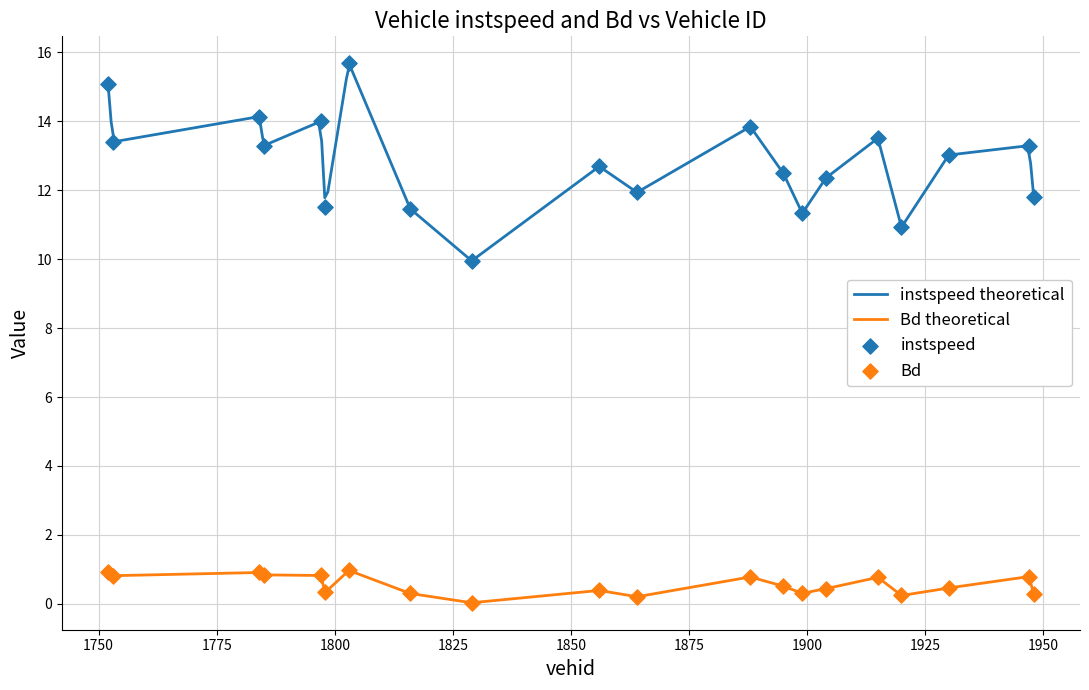

True or false: Bd theoretical and instspeed theoretical intersect in this chart.

False